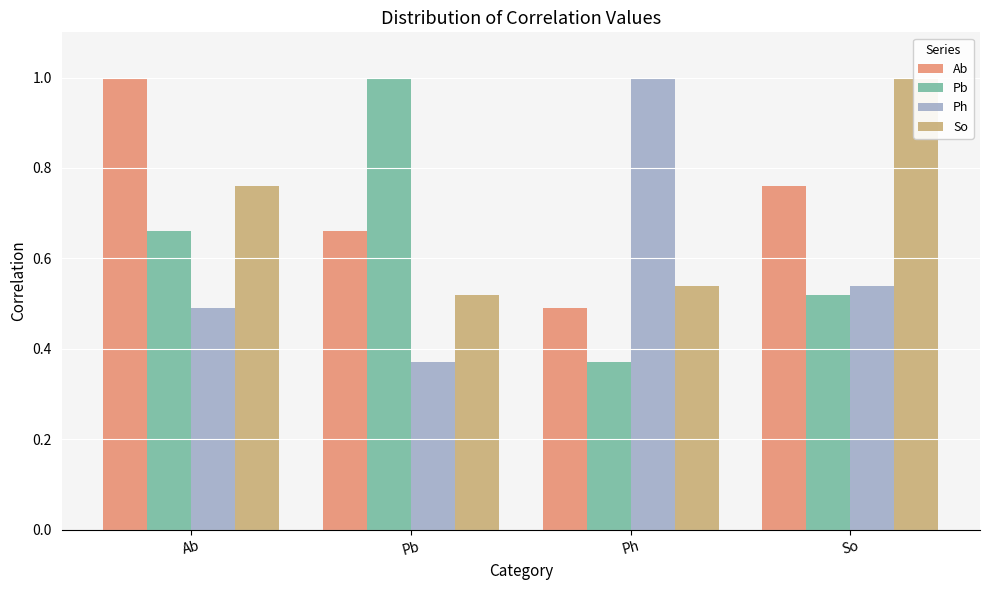

What is the difference between the Ab values at Ab and Pb?

0.3